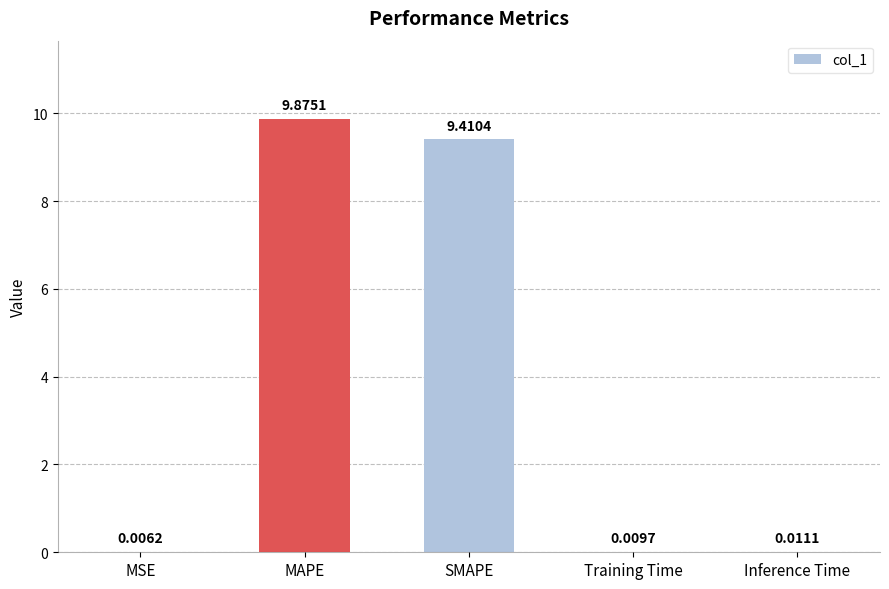

At which category does the chart reach its peak across all series?

MAPE